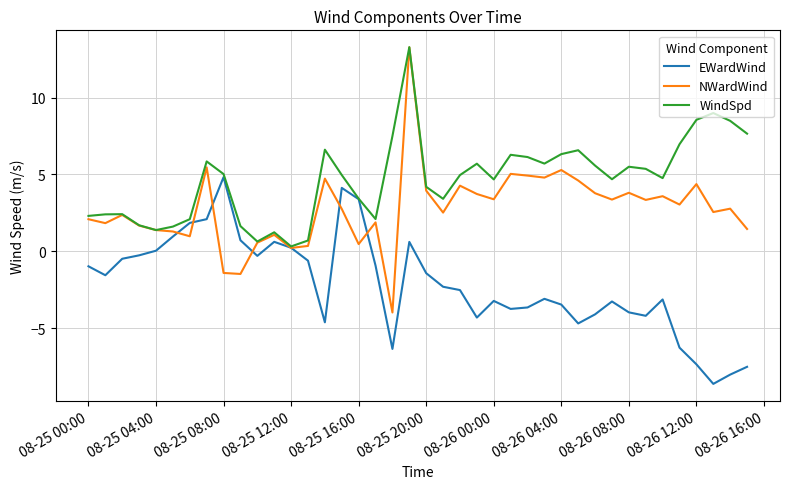

List the series in order of their overall mean, lowest first.

EWardWind, NWardWind, WindSpd